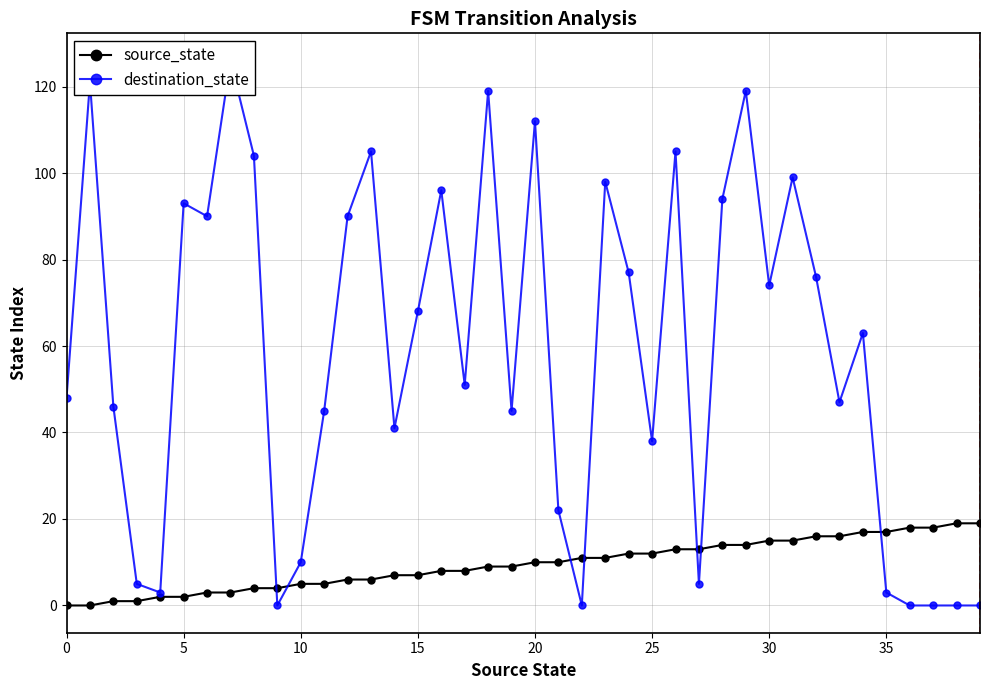

Which series changed the most between 29 and 36?

destination_state